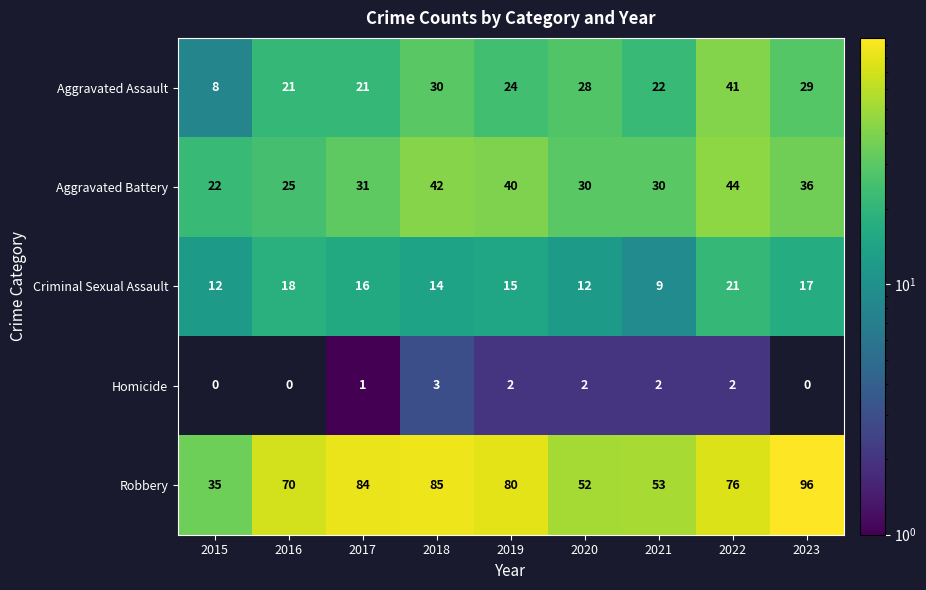

How many distinct data groups are displayed?

5